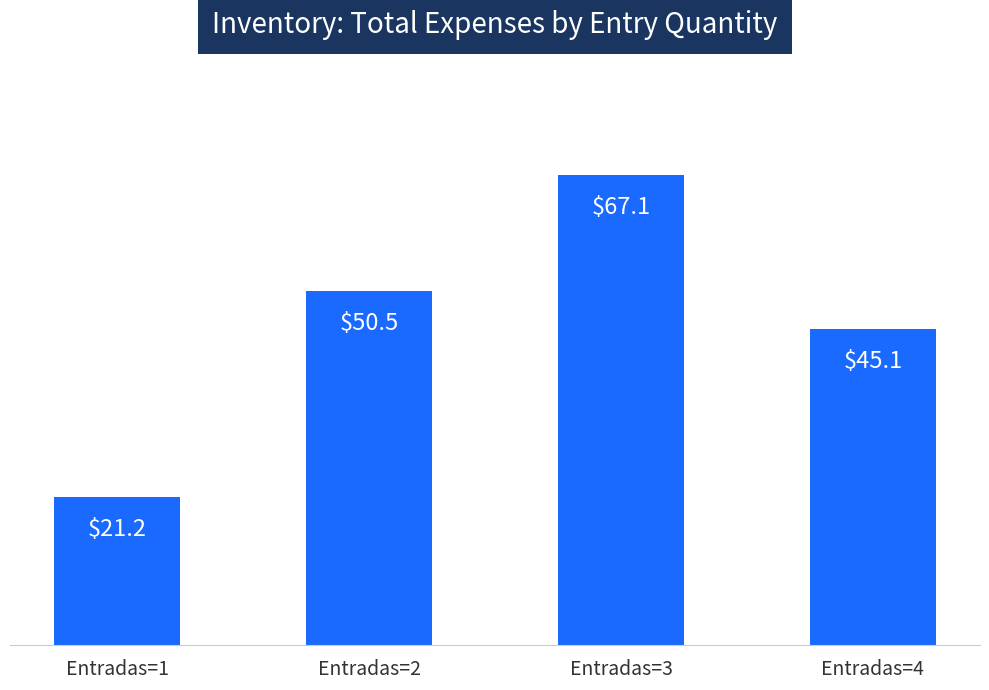

What is the sum of all values?

183.9